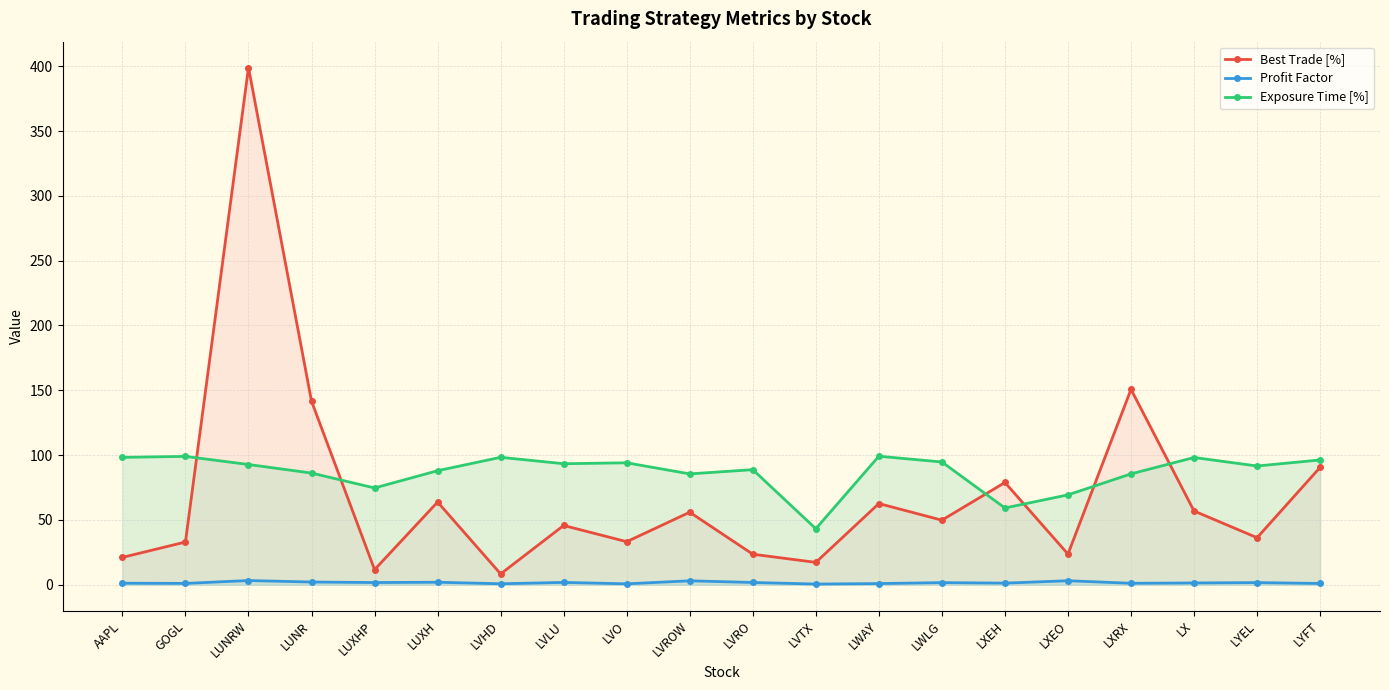

What is the sum of the Best Trade [%] values at LX and LUNRW?

455.9